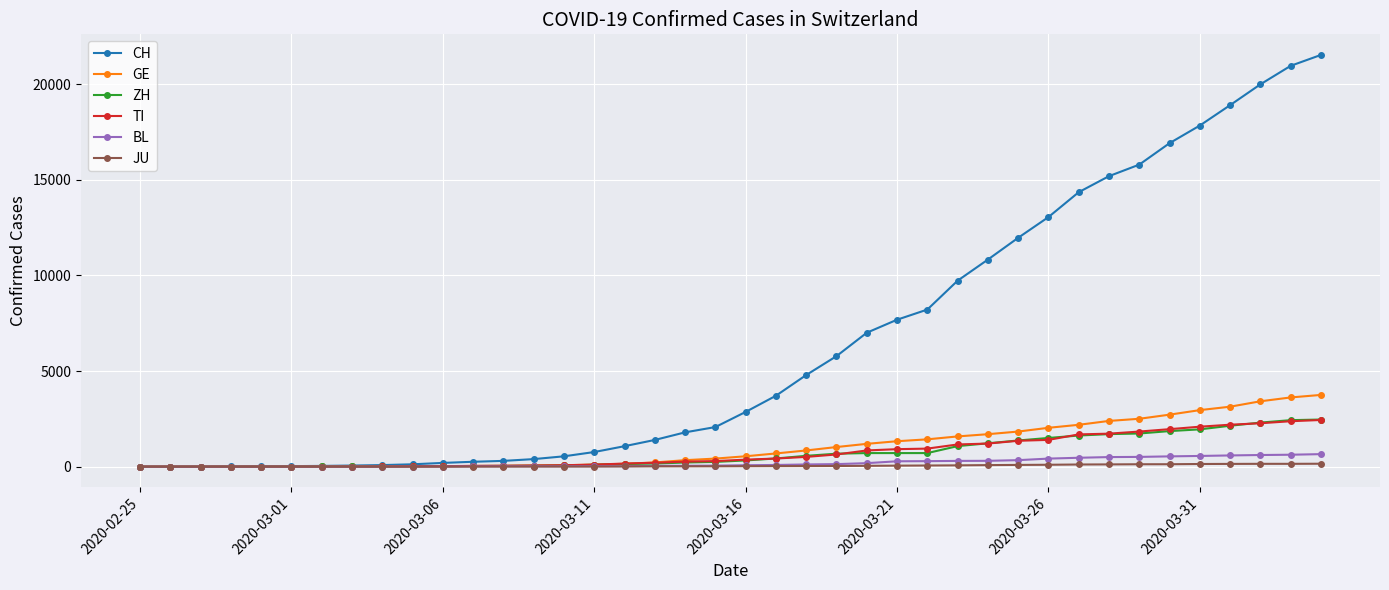

What is the value of the TI point at the 29th from the left?

1209